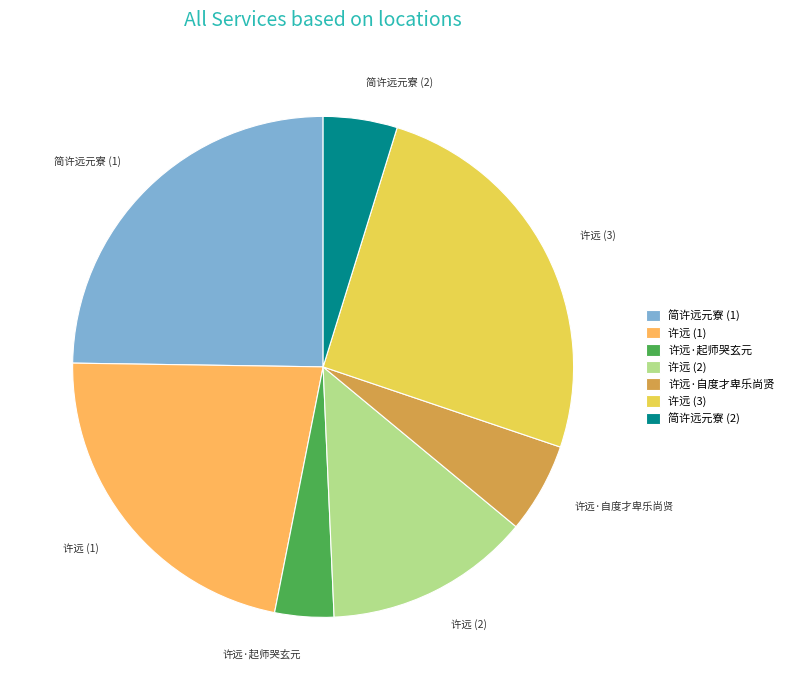

Combined, do 许远·起师哭玄元 and 简许远元寮 (1) account for over 50%?

No